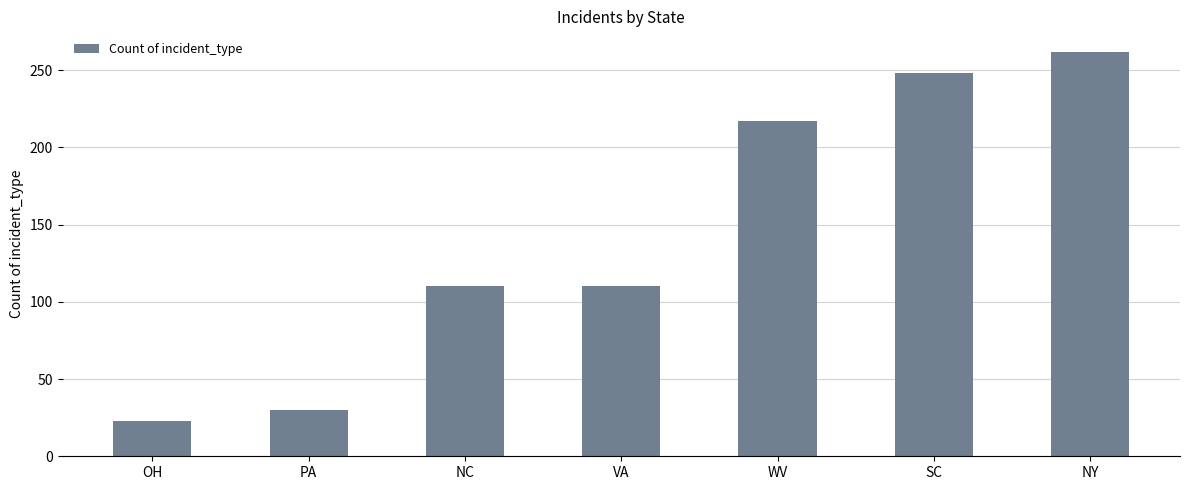

Which category has the lowest value across all series?

OH